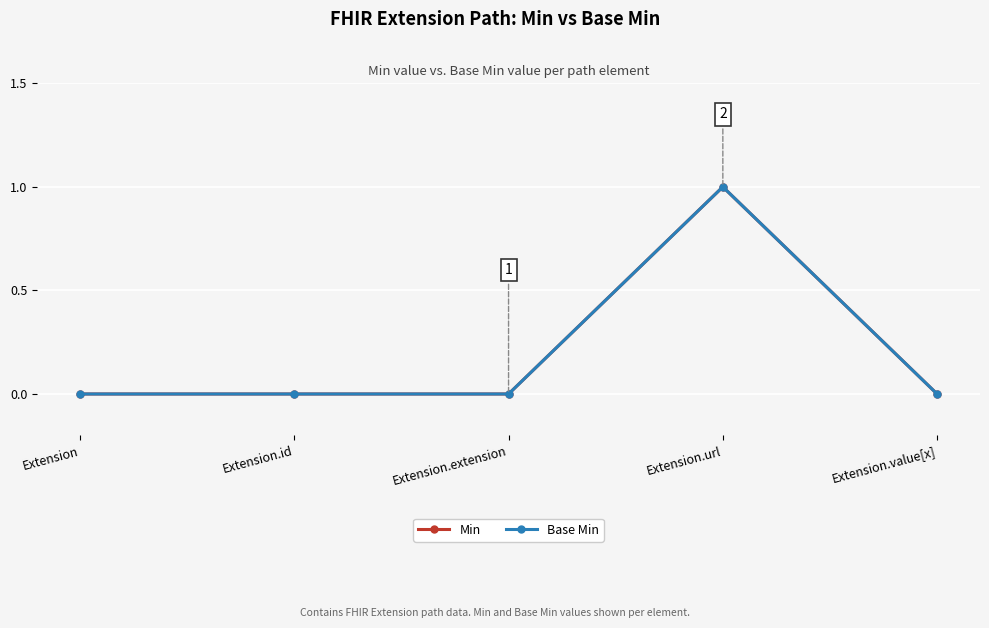

Reading left to right, extract all data points from this chart.

Min: Extension=0	Extension.id=0	Extension.extension=0	Extension.url=1	Extension.value[x]=0
Base Min: Extension=0	Extension.id=0	Extension.extension=0	Extension.url=1	Extension.value[x]=0